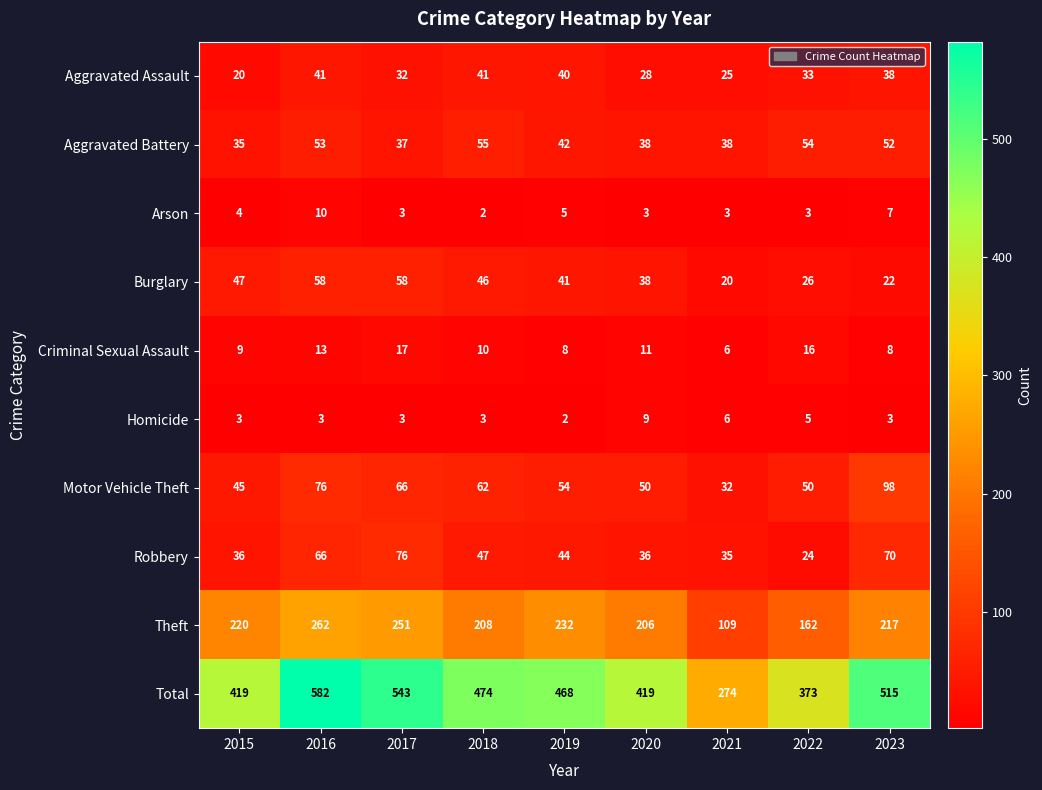

At which category is the sum across all series the highest?

2016